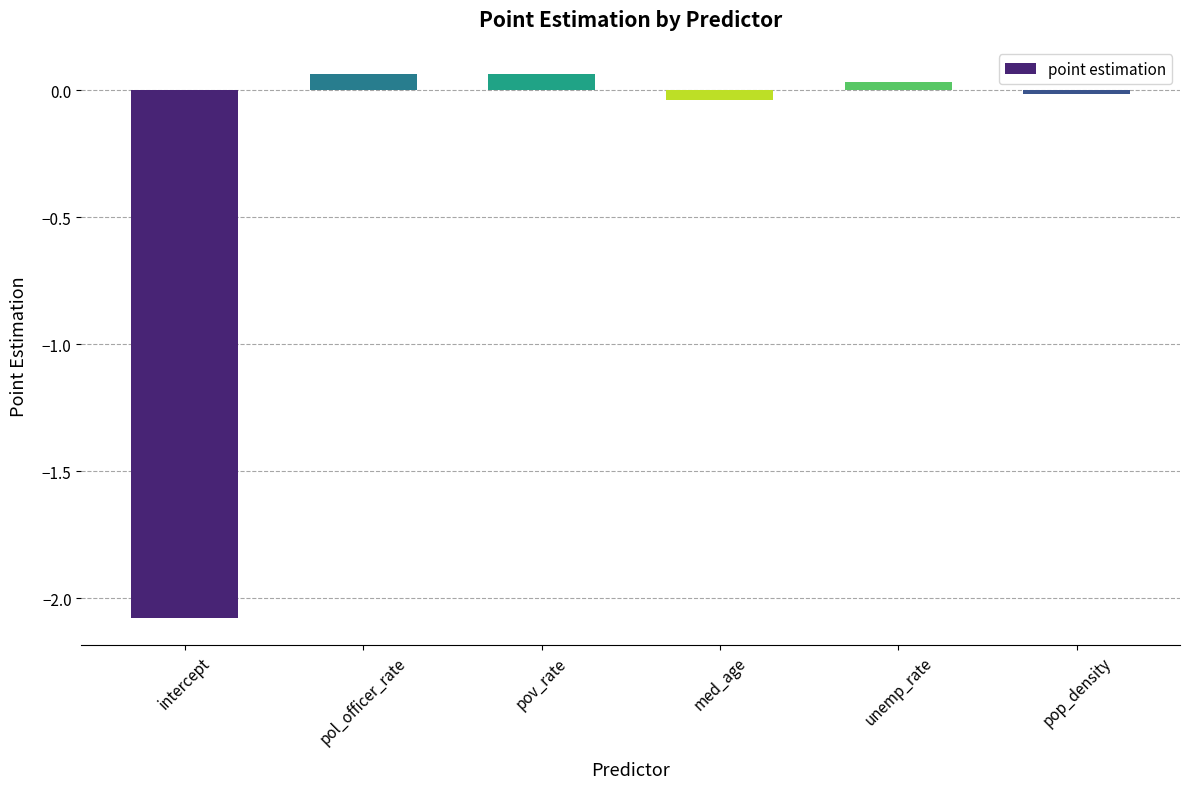

Read the value at intercept.

-2.1